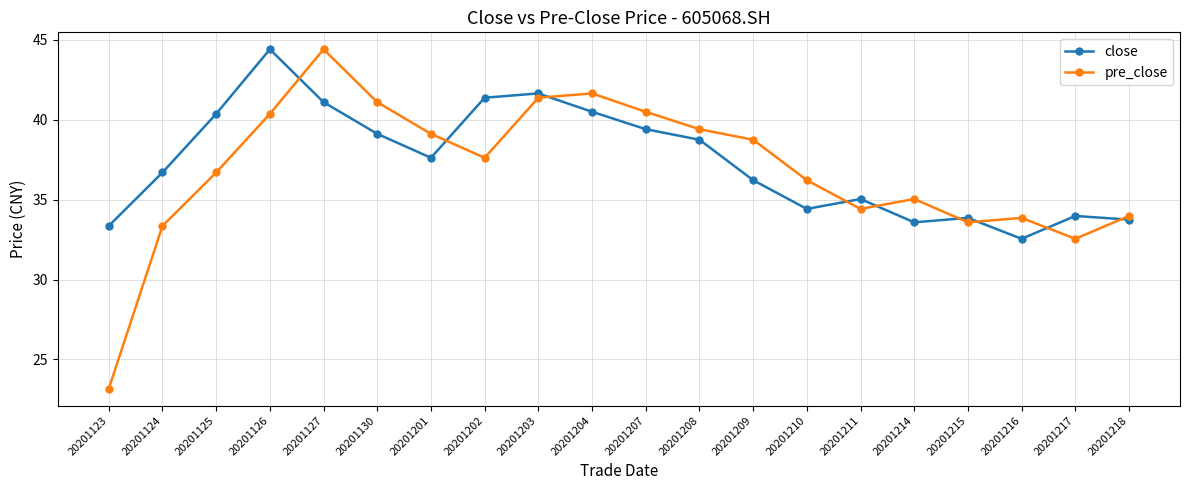

Which category has the highest value in the close series?

20201126